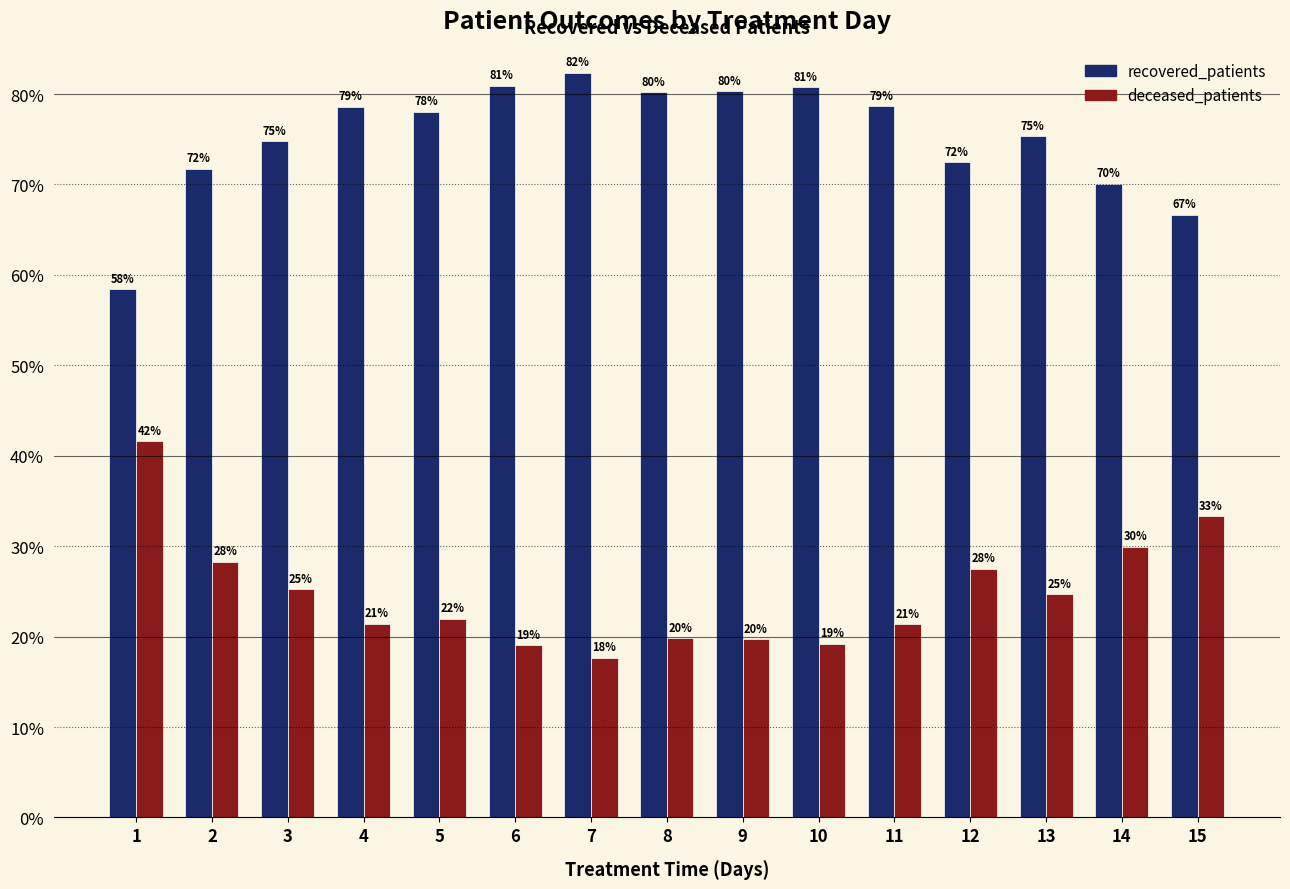

Reading left to right, extract all data points from this chart.

recovered_patients: 1=0.6	2=0.7	3=0.7	4=0.8	5=0.8	6=0.8	7=0.8	8=0.8	9=0.8	10=0.8	11=0.8	12=0.7	13=0.8	14=0.7	15=0.7
deceased_patients: 1=0.4	2=0.3	3=0.3	4=0.2	5=0.2	6=0.2	7=0.2	8=0.2	9=0.2	10=0.2	11=0.2	12=0.3	13=0.2	14=0.3	15=0.3